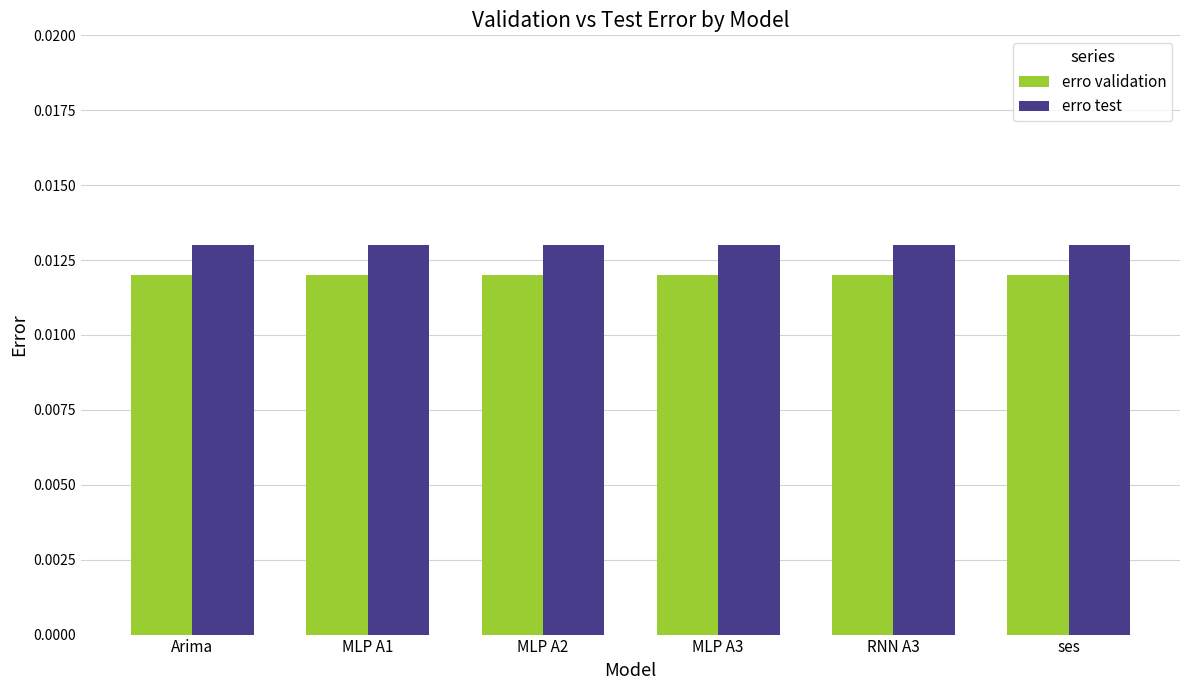

At how many categories does at least one series exceed 0?

6